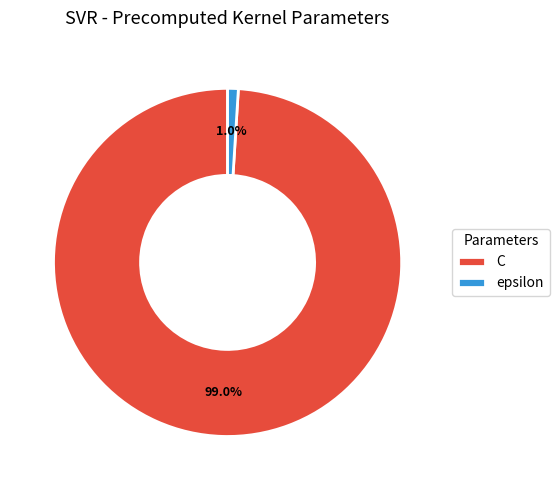

How many slices are in this pie chart?

2